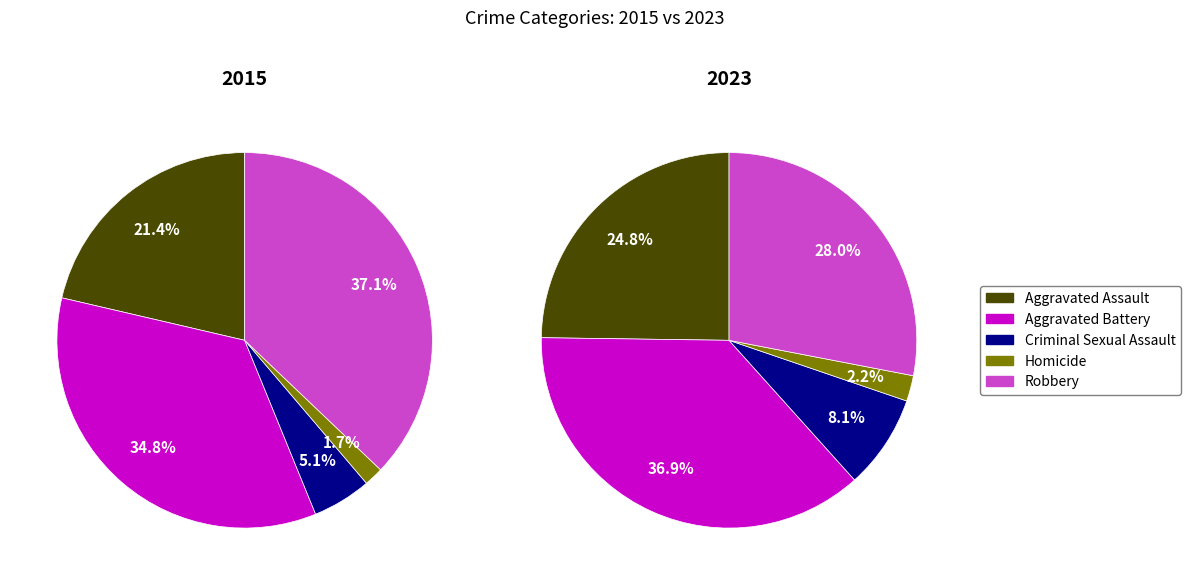

The Aggravated Assault slice represents 21% of the pie. True or false?

True